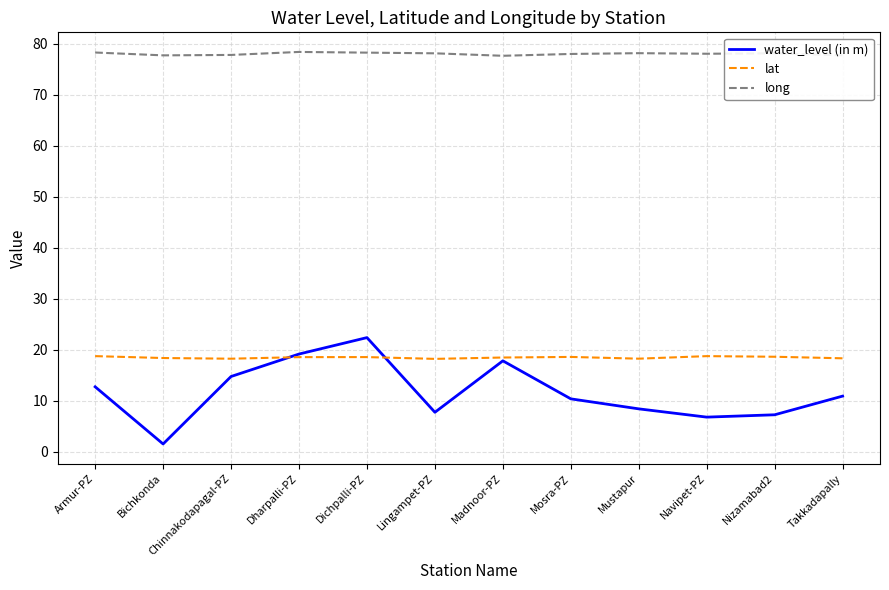

Between Bichkonda and Chinnakodapagal-PZ, which series saw the biggest shift?

water_level (in m)